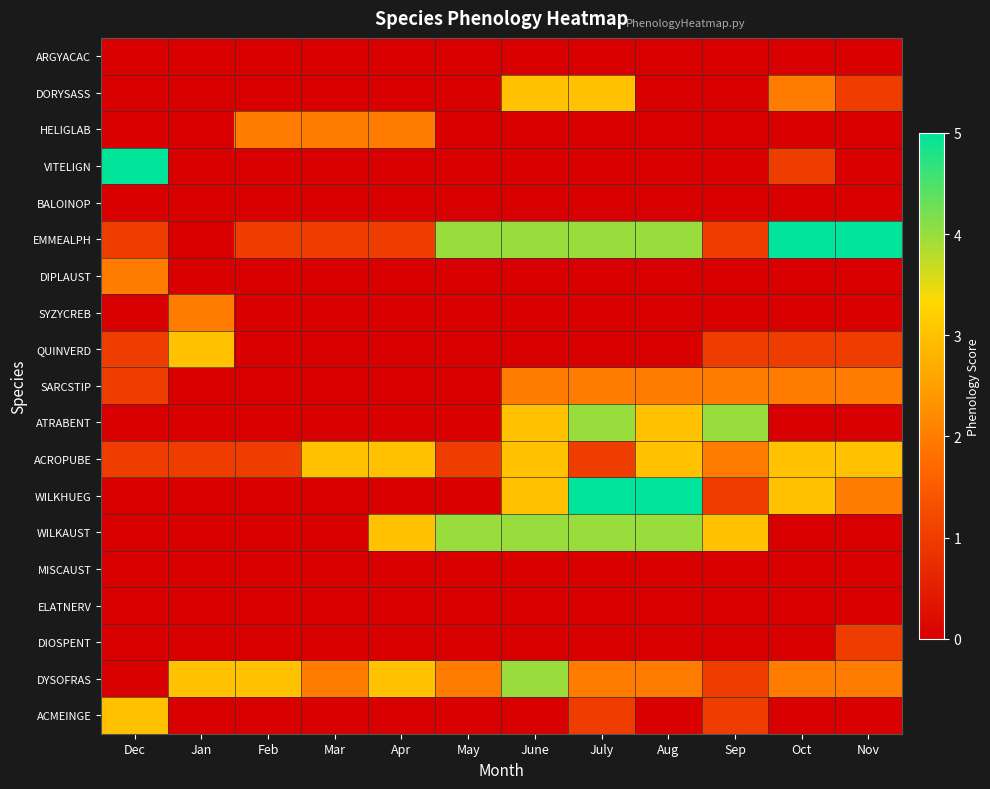

Reading right to left, what are all the values shown in this chart?

ARGYACAC: Nov=0	Oct=0	Sep=0	Aug=0	July=0	June=0	May=0	Apr=0	Mar=0	Feb=0	Jan=0	Dec=0
DORYSASS: Nov=1	Oct=2	Sep=0	Aug=0	July=3	June=3	May=0	Apr=0	Mar=0	Feb=0	Jan=0	Dec=0
HELIGLAB: Nov=0	Oct=0	Sep=0	Aug=0	July=0	June=0	May=0	Apr=2	Mar=2	Feb=2	Jan=0	Dec=0
VITELIGN: Nov=0	Oct=1	Sep=0	Aug=0	July=0	June=0	May=0	Apr=0	Mar=0	Feb=0	Jan=0	Dec=5
BALOINOP: Nov=0	Oct=0	Sep=0	Aug=0	July=0	June=0	May=0	Apr=0	Mar=0	Feb=0	Jan=0	Dec=0
EMMEALPH: Nov=5	Oct=5	Sep=1	Aug=4	July=4	June=4	May=4	Apr=1	Mar=1	Feb=1	Jan=0	Dec=1
DIPLAUST: Nov=0	Oct=0	Sep=0	Aug=0	July=0	June=0	May=0	Apr=0	Mar=0	Feb=0	Jan=0	Dec=2
SYZYCREB: Nov=0	Oct=0	Sep=0	Aug=0	July=0	June=0	May=0	Apr=0	Mar=0	Feb=0	Jan=2	Dec=0
QUINVERD: Nov=1	Oct=1	Sep=1	Aug=0	July=0	June=0	May=0	Apr=0	Mar=0	Feb=0	Jan=3	Dec=1
SARCSTIP: Nov=2	Oct=2	Sep=2	Aug=2	July=2	June=2	May=0	Apr=0	Mar=0	Feb=0	Jan=0	Dec=1
ATRABENT: Nov=0	Oct=0	Sep=4	Aug=3	July=4	June=3	May=0	Apr=0	Mar=0	Feb=0	Jan=0	Dec=0
ACROPUBE: Nov=3	Oct=3	Sep=2	Aug=3	July=1	June=3	May=1	Apr=3	Mar=3	Feb=1	Jan=1	Dec=1
WILKHUEG: Nov=2	Oct=3	Sep=1	Aug=5	July=5	June=3	May=0	Apr=0	Mar=0	Feb=0	Jan=0	Dec=0
WILKAUST: Nov=0	Oct=0	Sep=3	Aug=4	July=4	June=4	May=4	Apr=3	Mar=0	Feb=0	Jan=0	Dec=0
MISCAUST: Nov=0	Oct=0	Sep=0	Aug=0	July=0	June=0	May=0	Apr=0	Mar=0	Feb=0	Jan=0	Dec=0
ELATNERV: Nov=0	Oct=0	Sep=0	Aug=0	July=0	June=0	May=0	Apr=0	Mar=0	Feb=0	Jan=0	Dec=0
DIOSPENT: Nov=1	Oct=0	Sep=0	Aug=0	July=0	June=0	May=0	Apr=0	Mar=0	Feb=0	Jan=0	Dec=0
DYSOFRAS: Nov=2	Oct=2	Sep=1	Aug=2	July=2	June=4	May=2	Apr=3	Mar=2	Feb=3	Jan=3	Dec=0
ACMEINGE: Nov=0	Oct=0	Sep=1	Aug=0	July=1	June=0	May=0	Apr=0	Mar=0	Feb=0	Jan=0	Dec=3